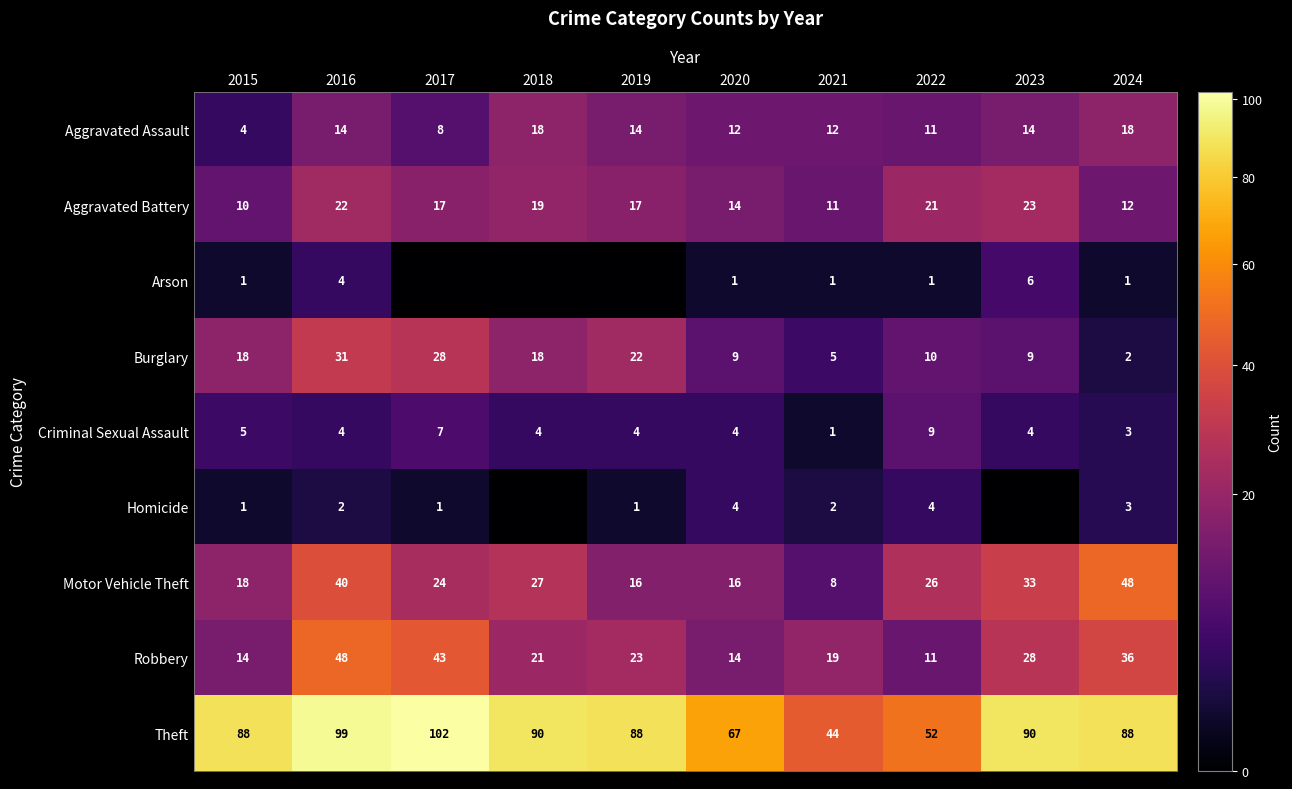

True or false: Criminal Sexual Assault has a value of 3 at 2019.

False